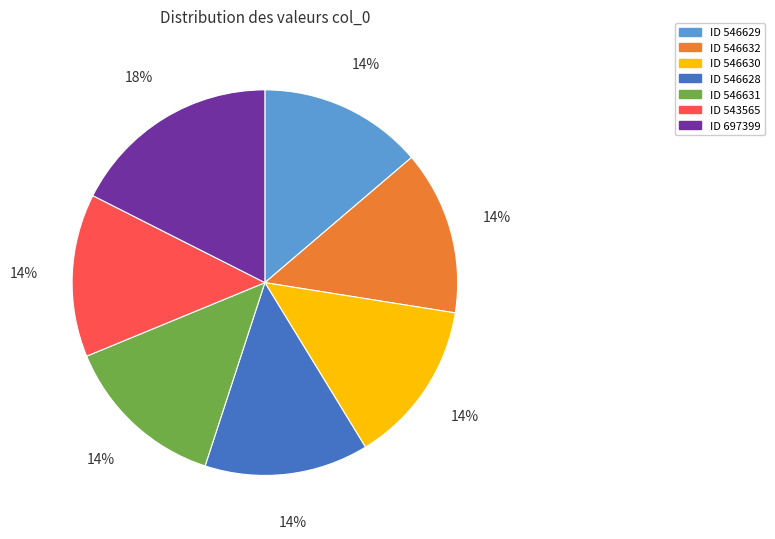

Is there any slice that represents more than half of the pie?

No